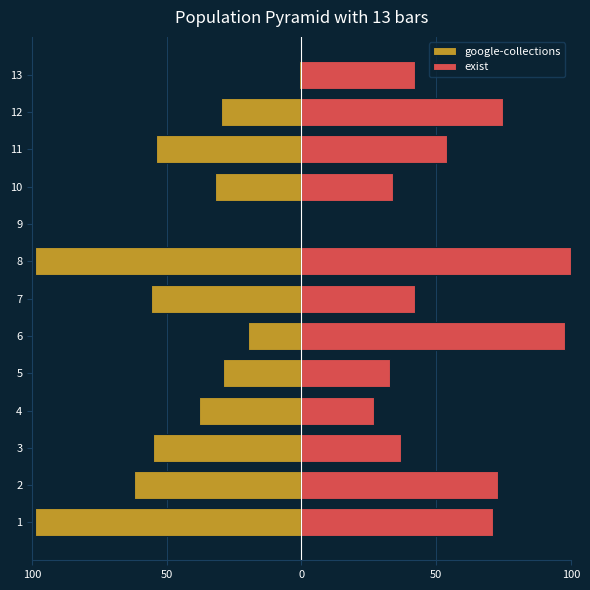

Are the bars horizontal?

Yes